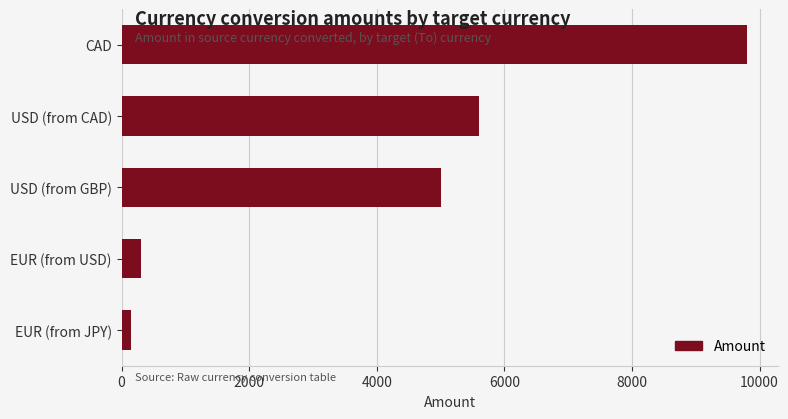

Reading bottom to top, extract all data points from this chart.

EUR (from JPY)=145	EUR (from USD)=300	USD (from GBP)=5000	USD (from CAD)=5600	CAD=9800